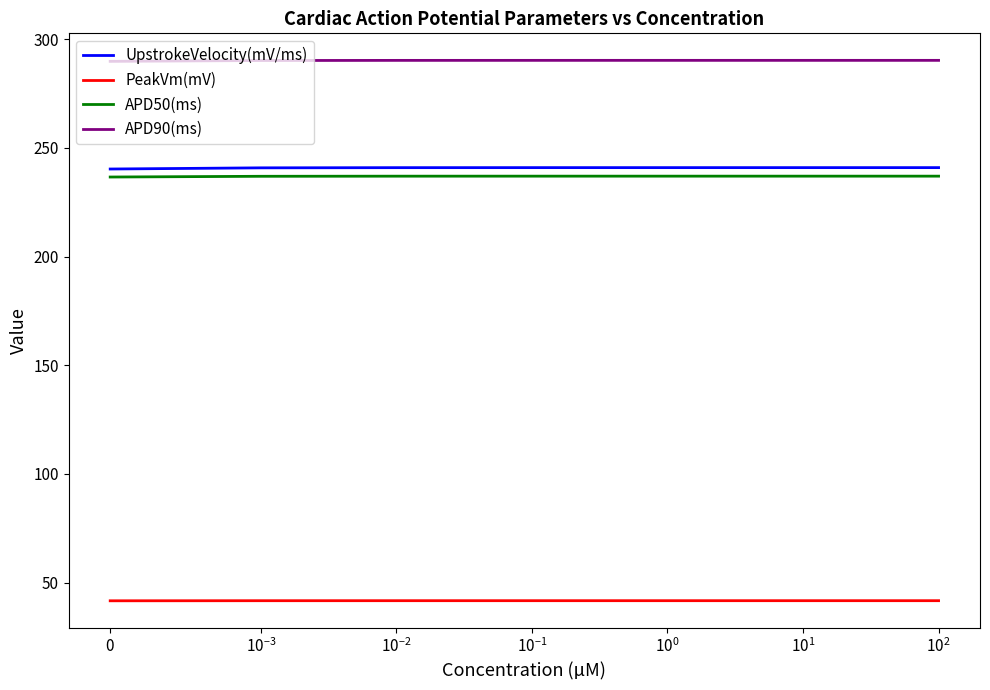

True or false: APD50(ms) and PeakVm(mV) cross at least once.

False